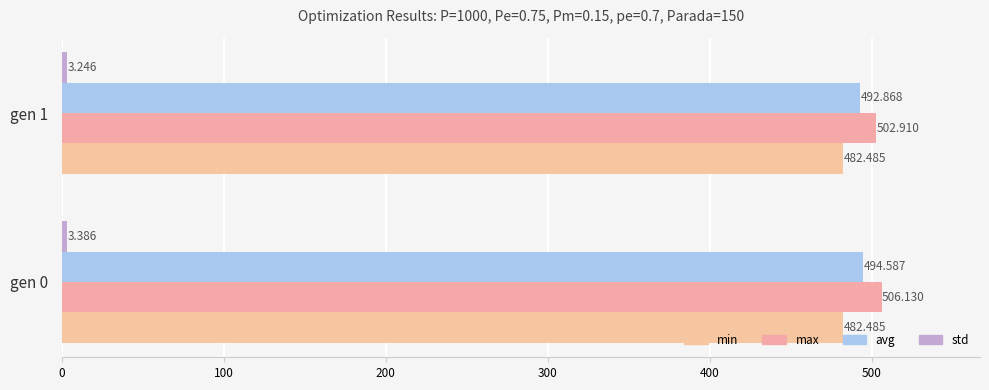

How many values in the max series exceed 506?

1